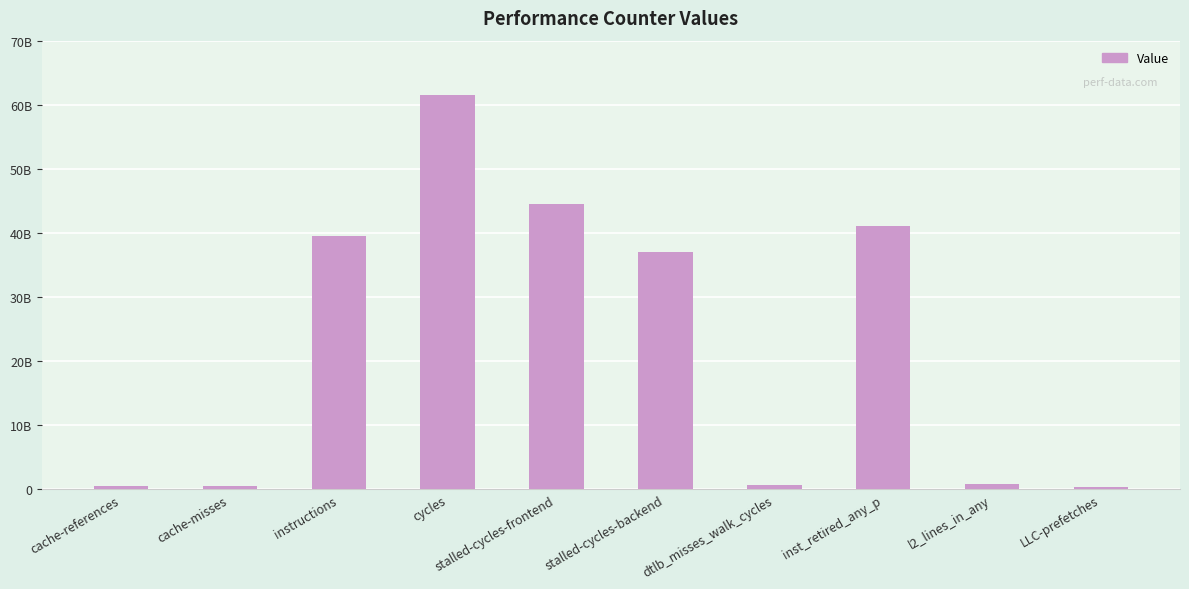

What position from the right is inst_retired_any_p?

3